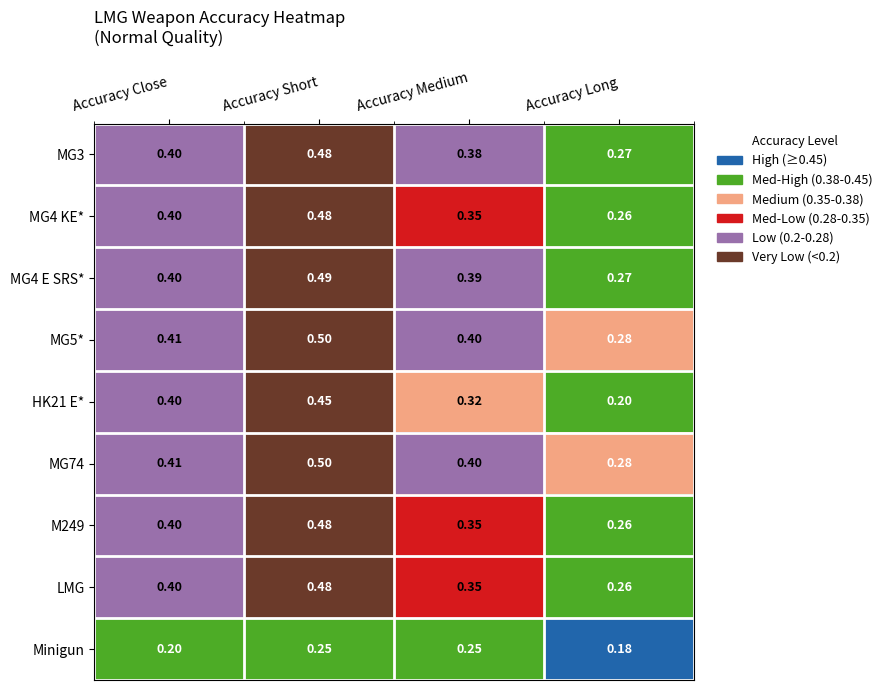

Where is MG3 nearest to the value 0?

Accuracy Long